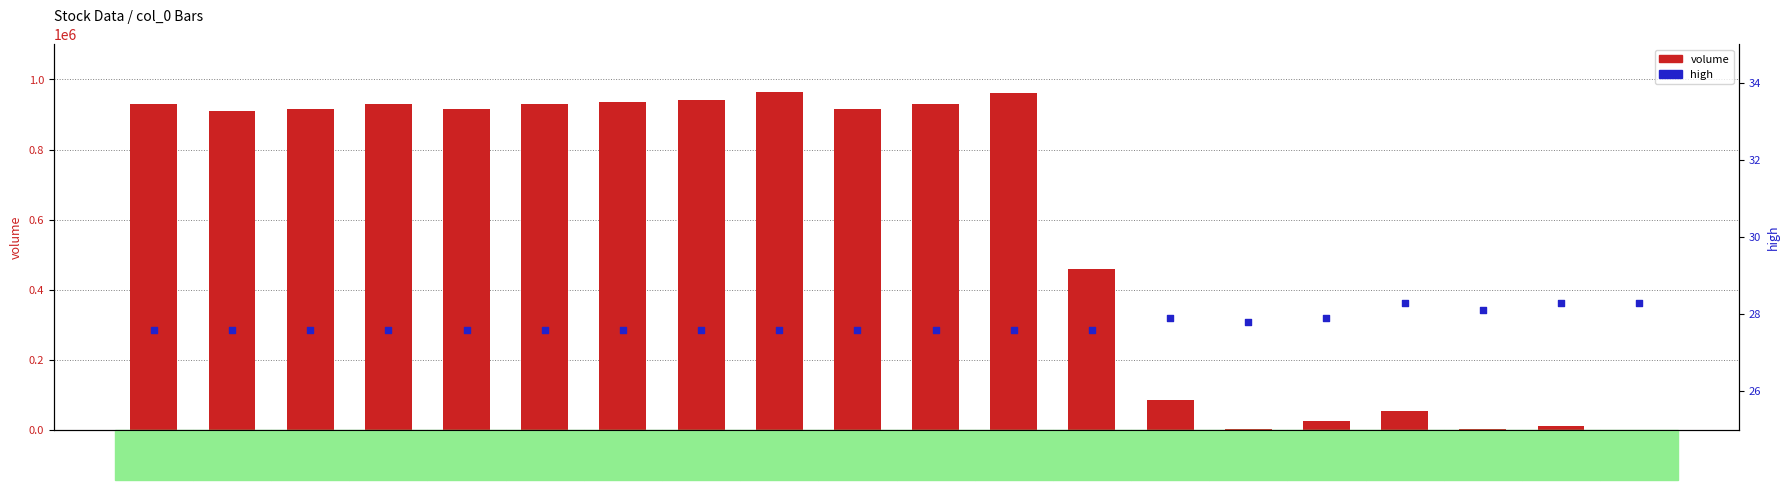

At which category is the sum across all series the highest?

8